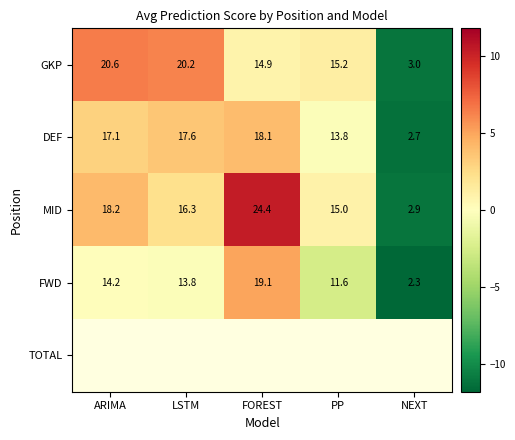

Which category has the highest value across all series?

FOREST